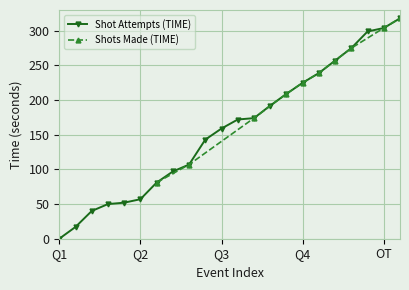

True or false: the data has more than 2 interior local peaks.

False